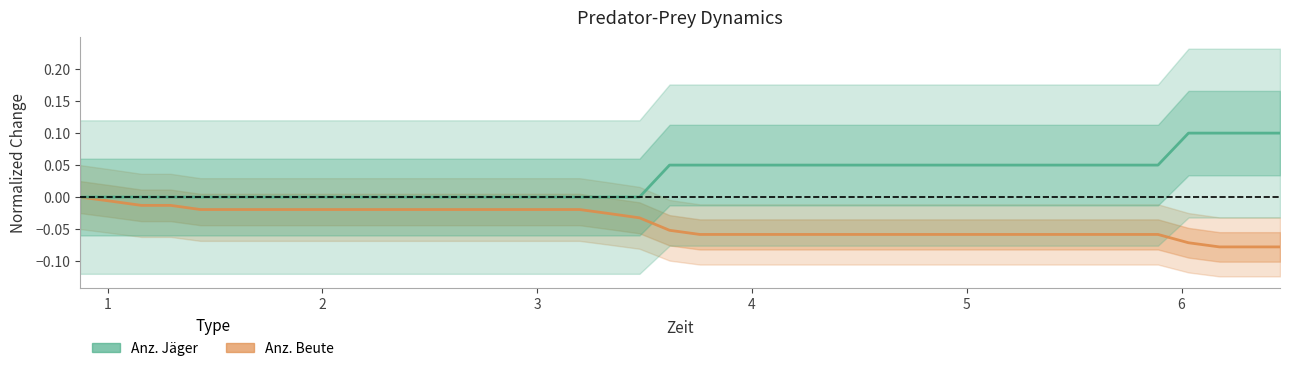

What is the highest value of the Anz. Jäger series?

0.1